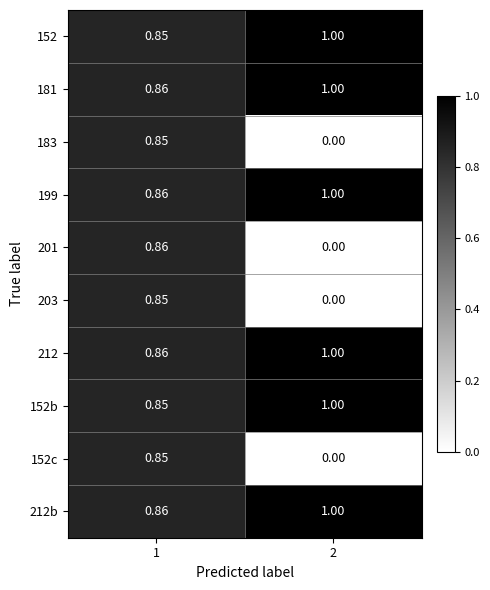

Which series has the widest spread of values?

201